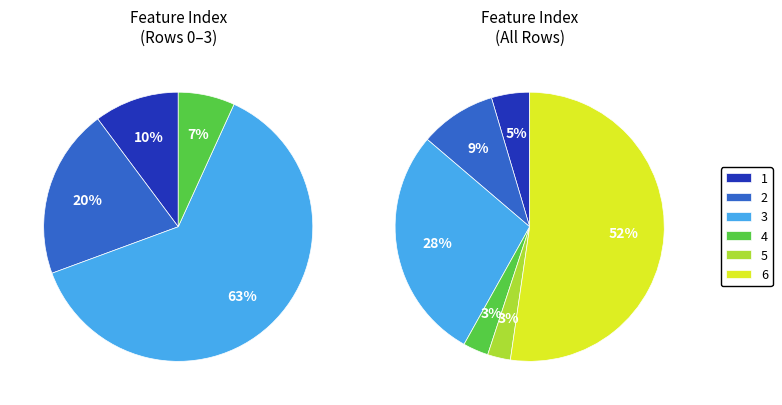

What percentage do 15 and 171 together represent?

56.9%